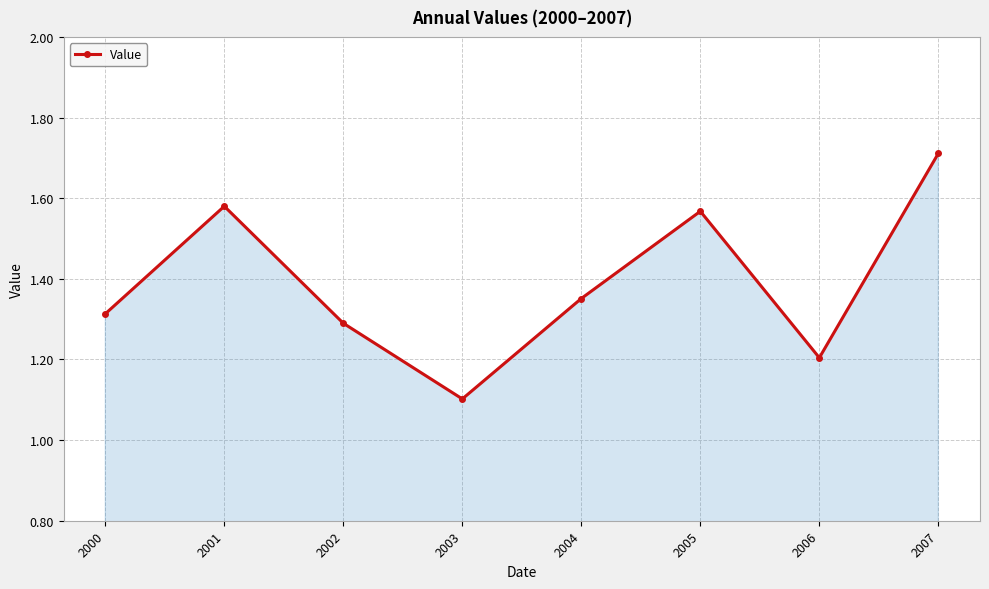

What is the change in value from 2006 to 2007?

+0.5